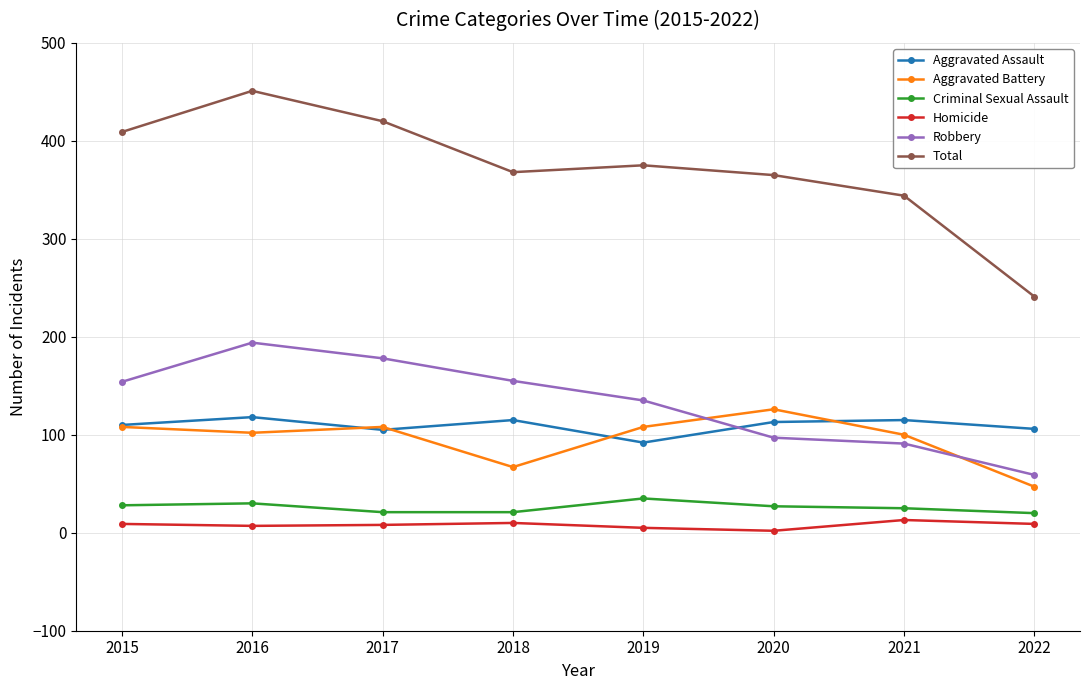

The value of Criminal Sexual Assault at 2020 is 27. True or false?

True